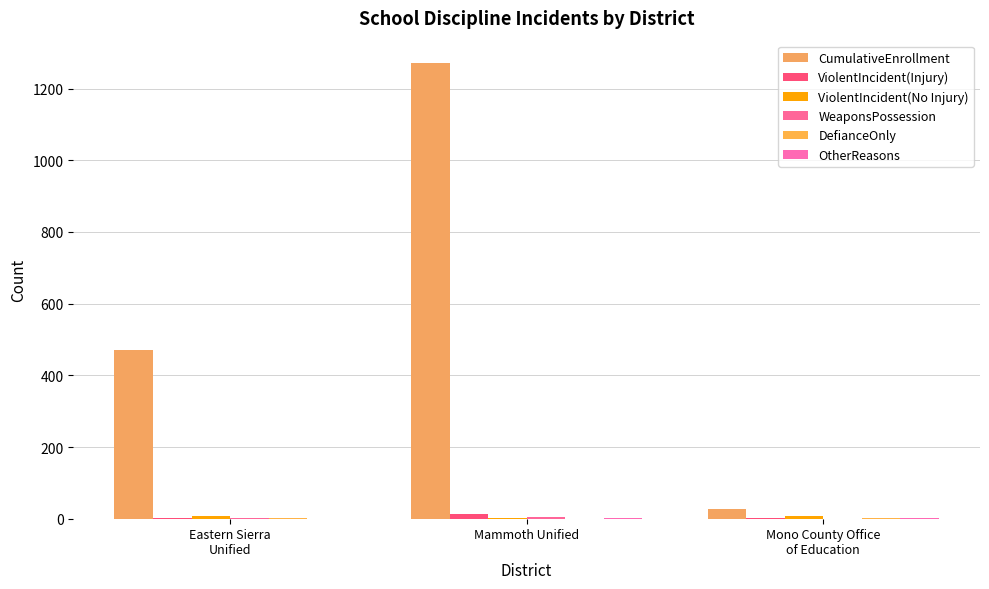

What is the difference between the maximum and minimum values in the ViolentIncident(Injury) series?

11